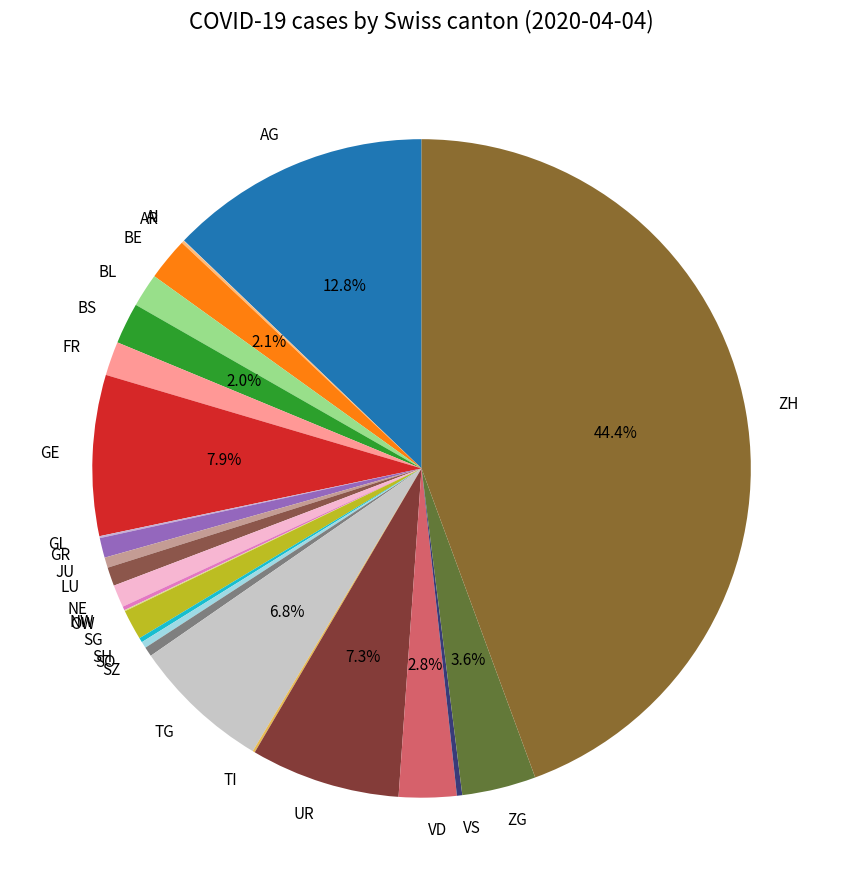

Which slice is the largest?

ZH